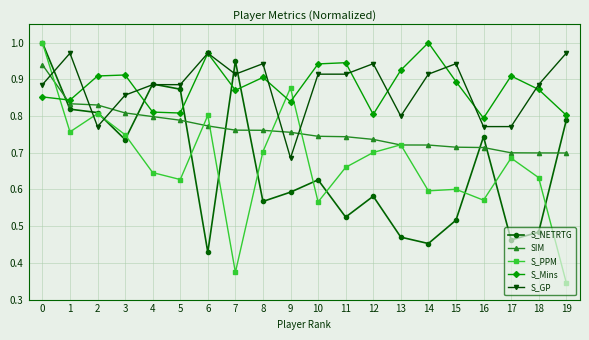

The value of S_GP at 11 is 0.9. True or false?

True